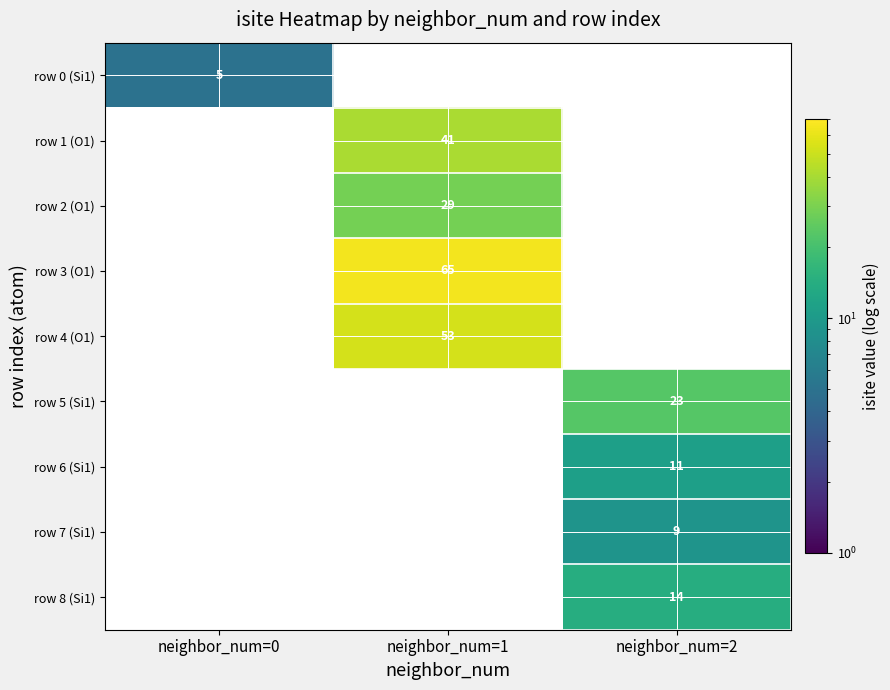

The value of row 6 (Si1) at neighbor_num=2 is 11. True or false?

True